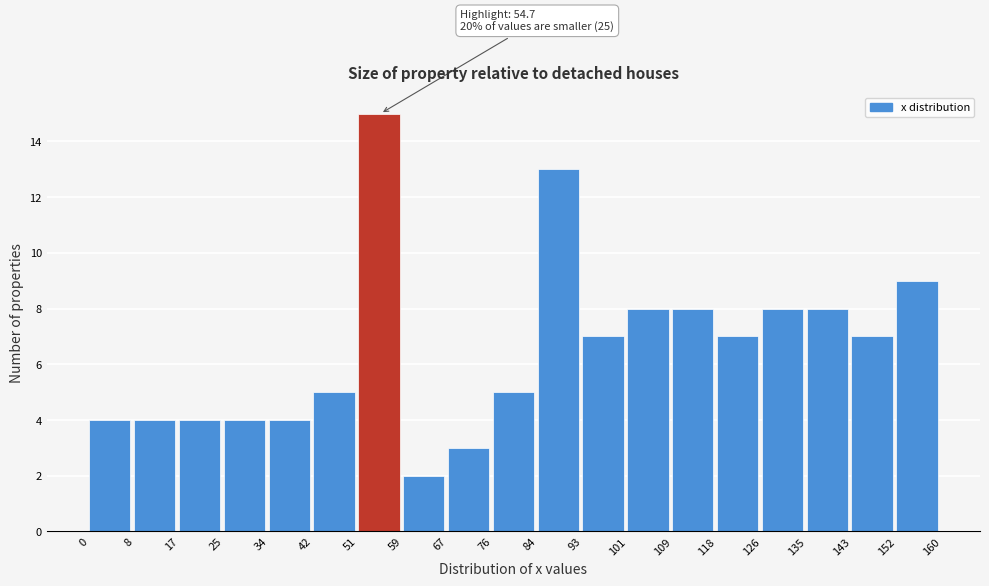

Over which range of the x-axis is the bar tallest?

51 to 59